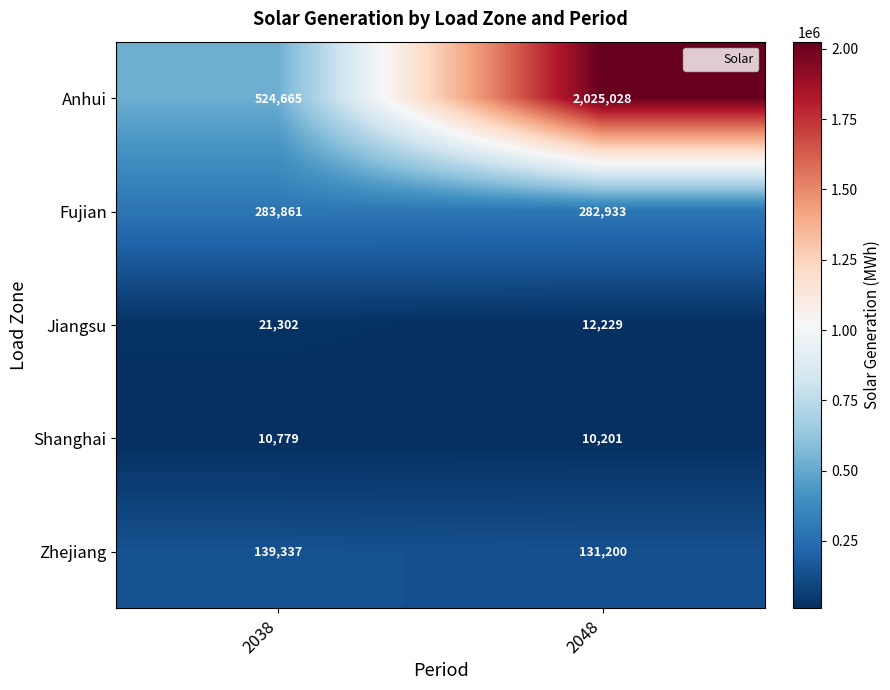

At which label does Shanghai reach its peak?

2038